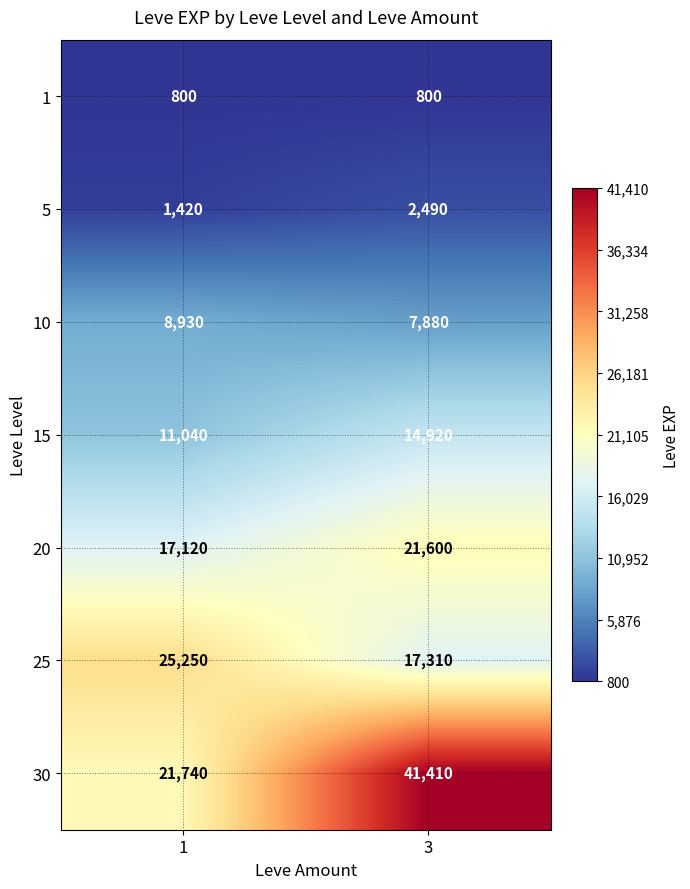

At 3, list the series in order from largest to smallest.

30, 20, 25, 15, 10, 5, 1